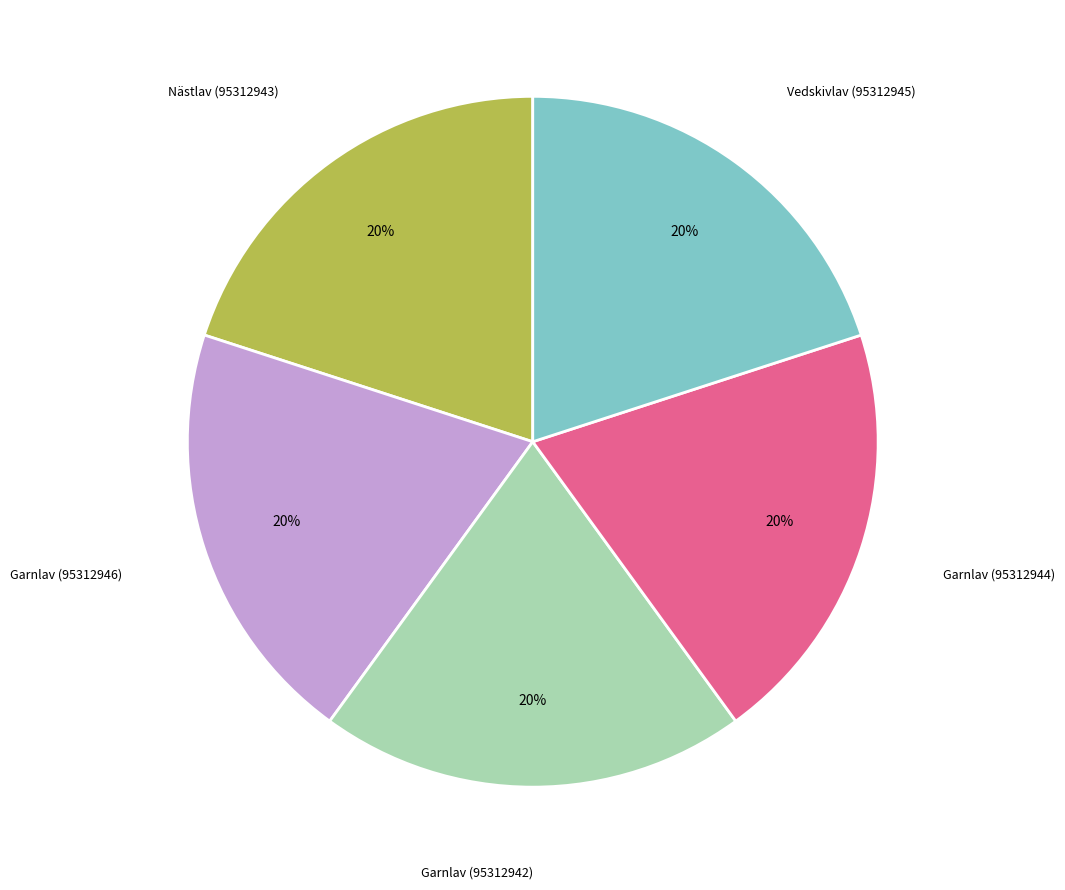

Is there a majority slice in this chart?

No